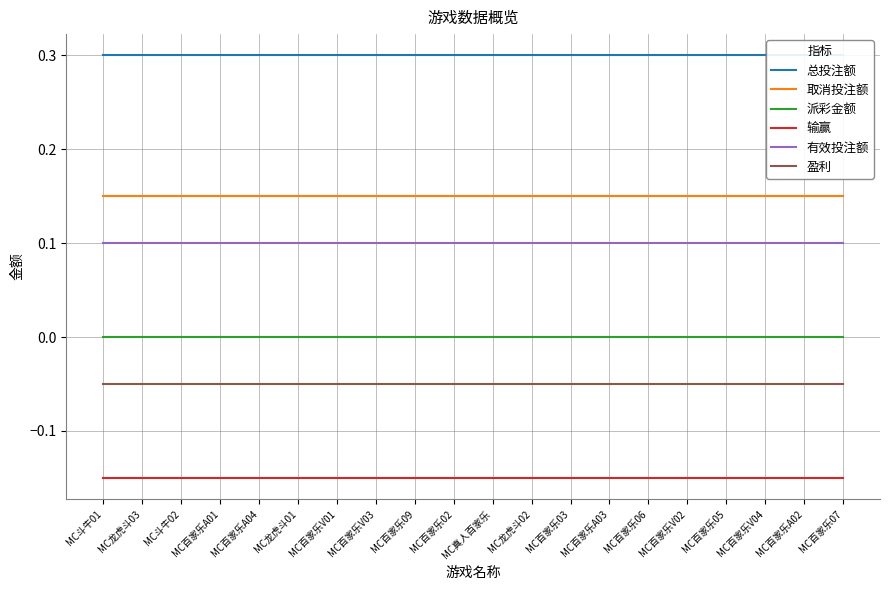

Which label corresponds to the smallest value in the chart?

MC斗牛01